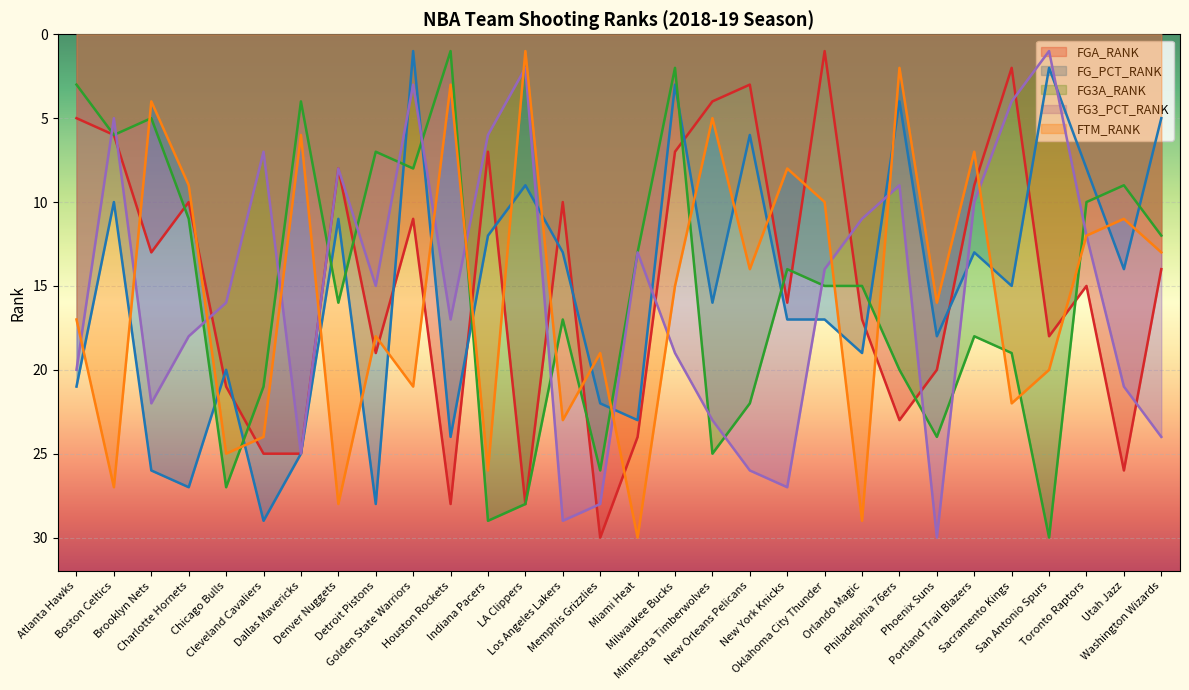

What is the value of the FTM_RANK point at the 5th from the left?

25